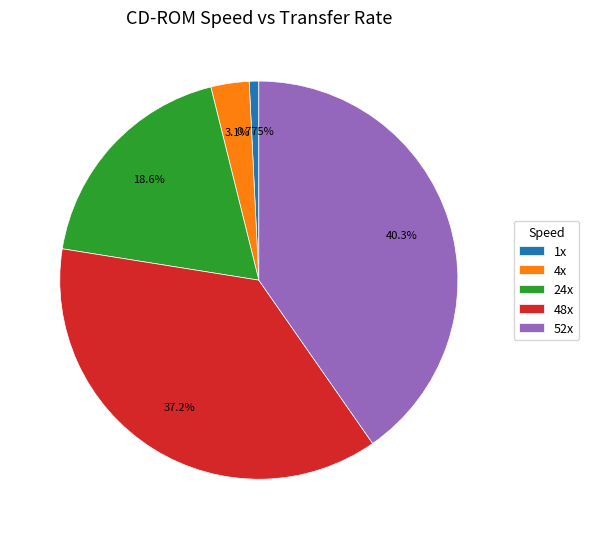

Count the number of slices in the pie.

5